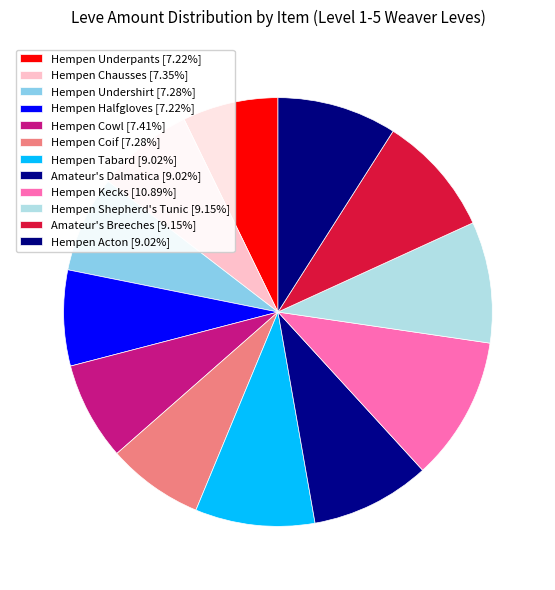

Rank the categories by value from lowest to highest.

Hempen Underpants, Hempen Halfgloves, Hempen Undershirt, Hempen Coif, Hempen Chausses, Hempen Cowl, Hempen Tabard, Amateur's Dalmatica, Hempen Acton, Hempen Shepherd's Tunic, Amateur's Breeches, Hempen Kecks